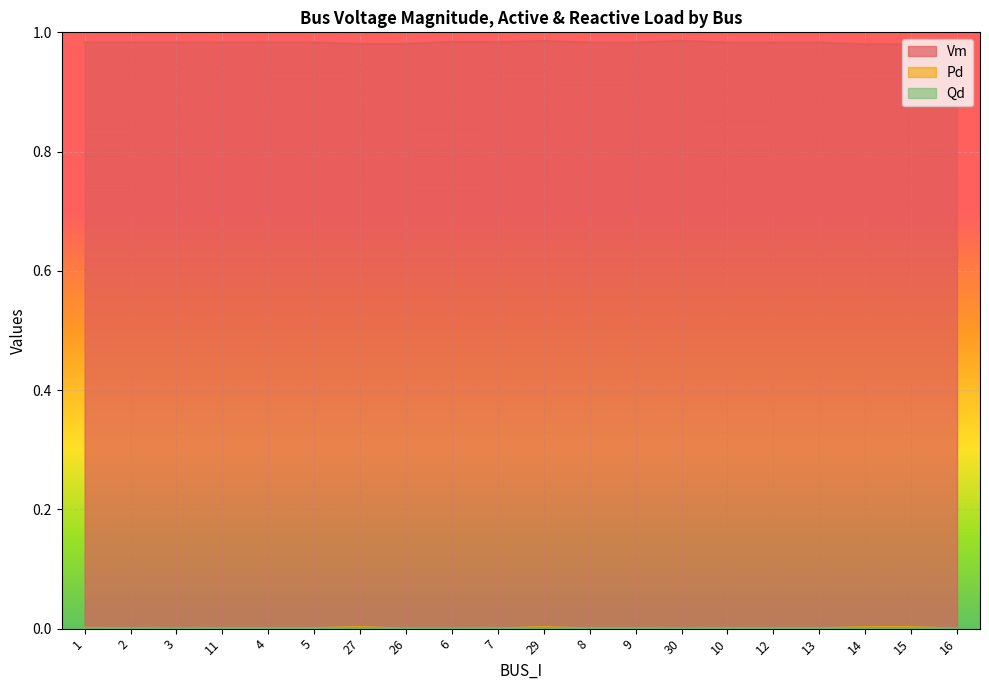

True or false: Qd and Vm intersect in this chart.

False